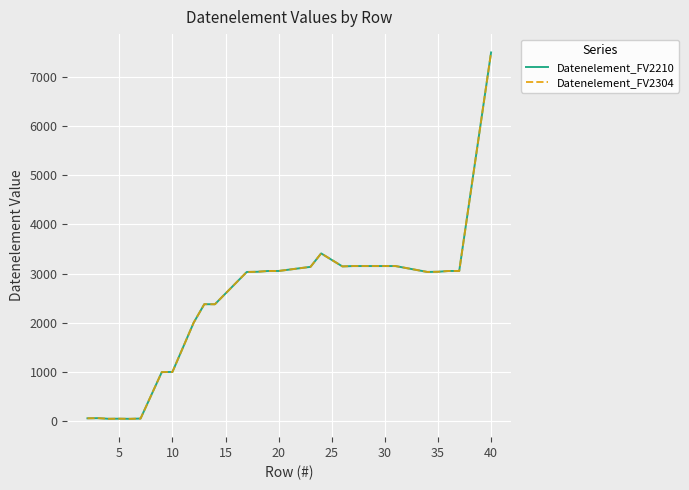

Does the chart have visible grid lines?

Yes